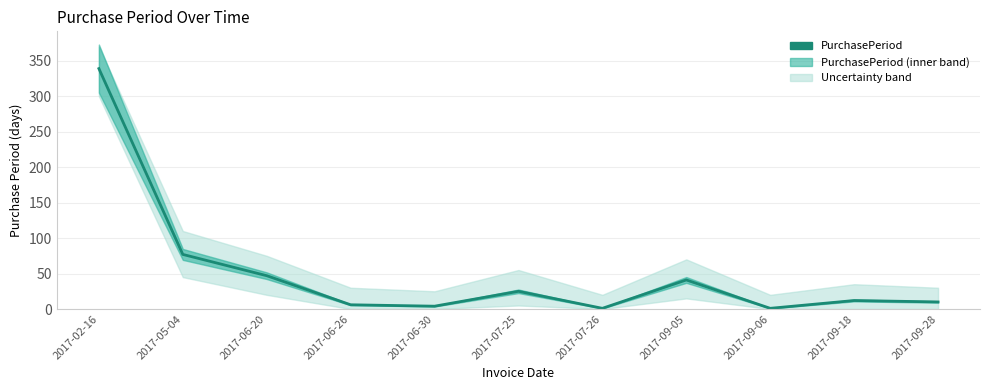

Which has a higher value, 2017-07-26 or 2017-09-06?

2017-07-26